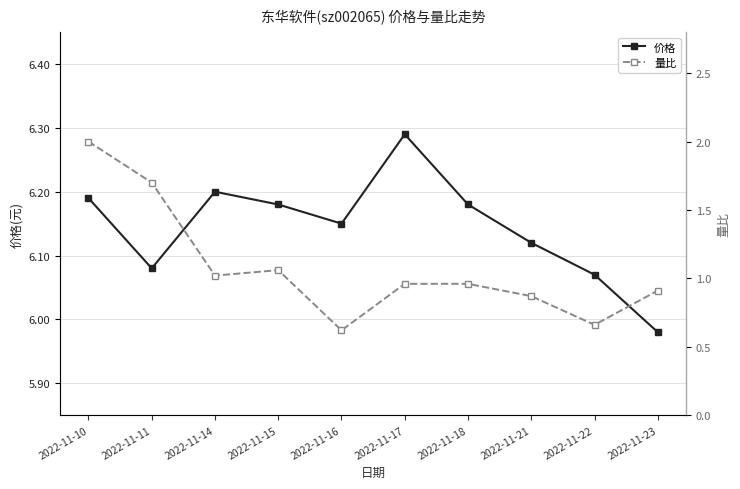

Between 2022-11-18 and 2022-11-15, which is larger?

2022-11-18